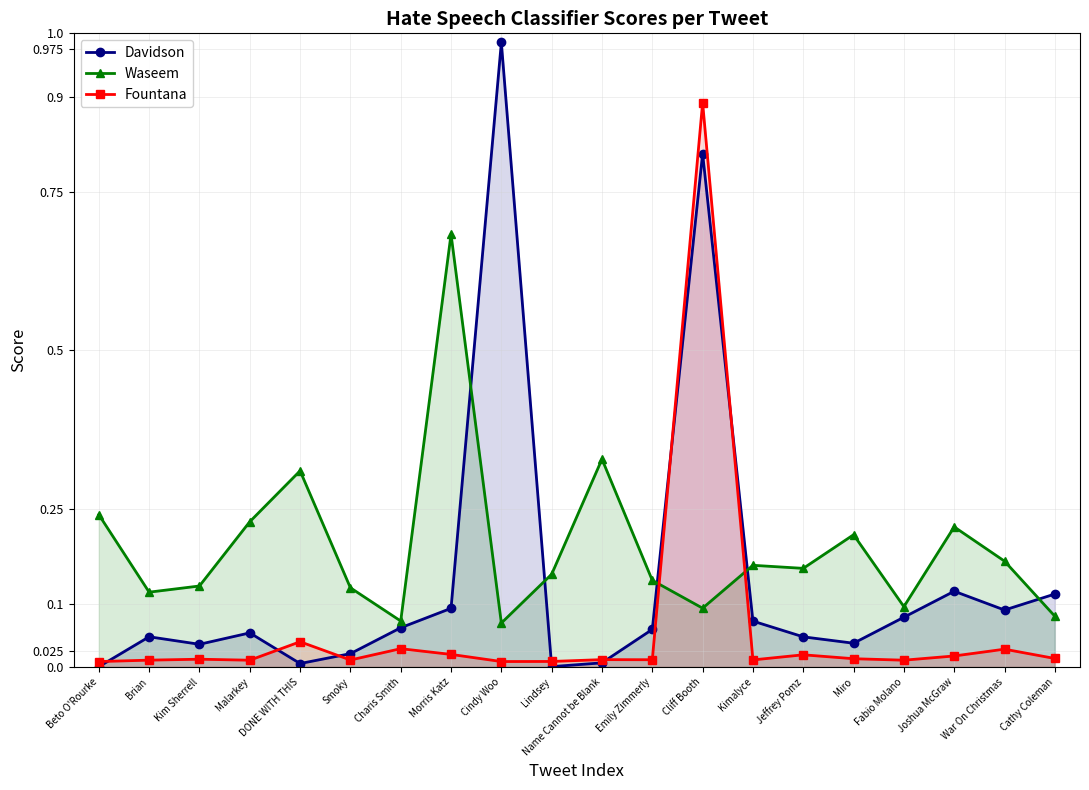

List the labels in order of Davidson value, largest first.

Cindy Woo, Cliff Booth, Joshua McGraw, Cathy Coleman, Morris Katz, War On Christmas, Fabio Molano, Kimalyce, Charis Smith, Emily Zimmerly, Malarkey, Brian, Jeffrey Pomz, Miro, Kim Sherrell, Smoky, Name Cannot be Blank, DONE WITH THIS, Lindsey, Beto O'Rourke